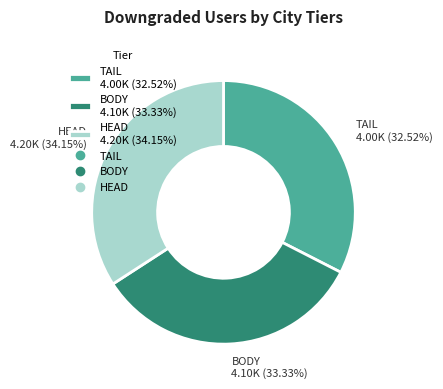

What is the ratio of the value at BODY to the value at HEAD?

1.0